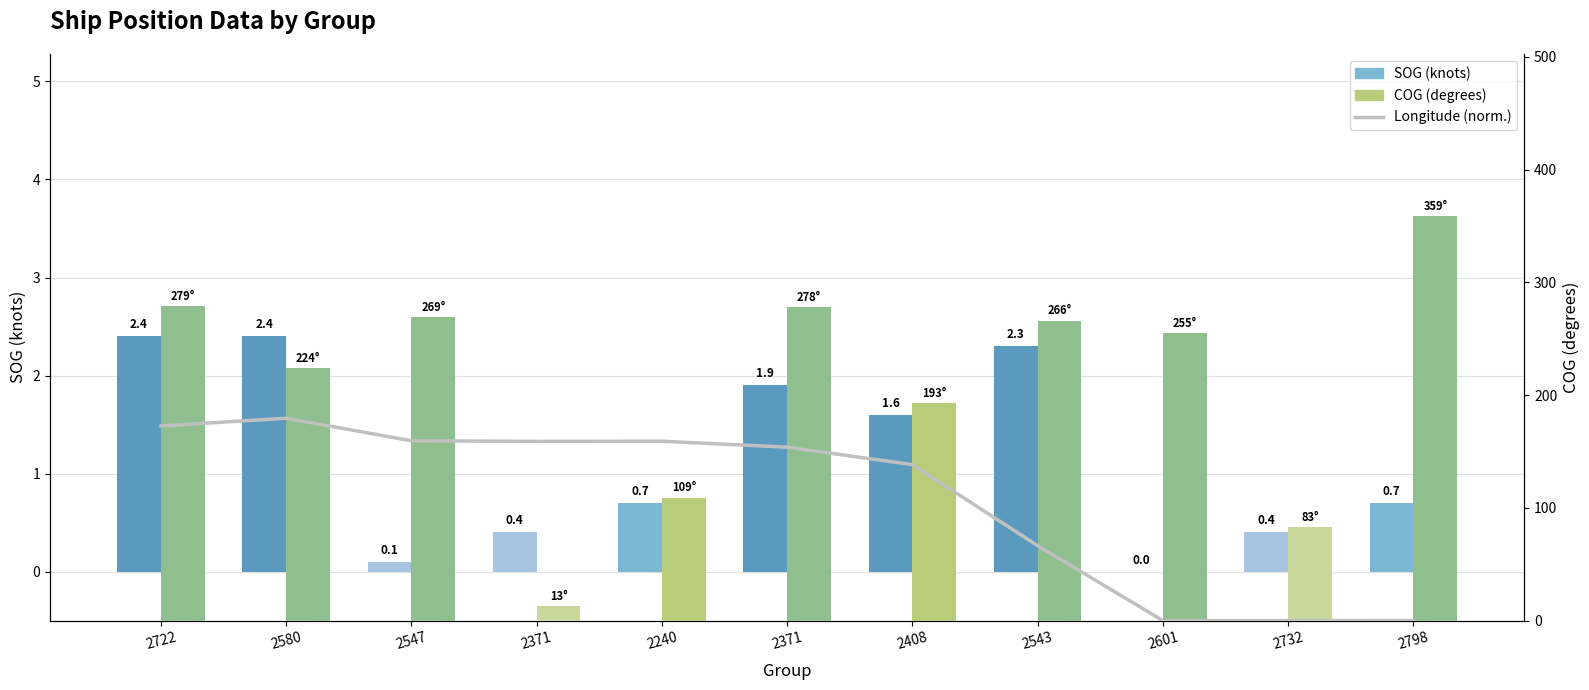

Rank the categories by Longitude (normalized) value from lowest to highest.

2601, 2732, 2798, 2543, 2408, 2371, 2371, 2240, 2547, 2722, 2580